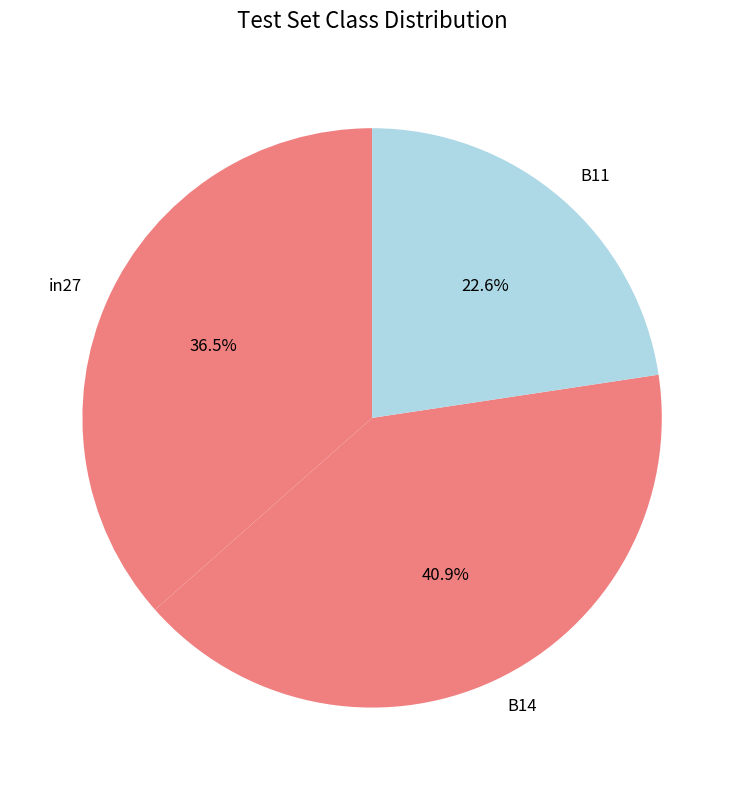

What portion of the pie excludes B11?

77.4%